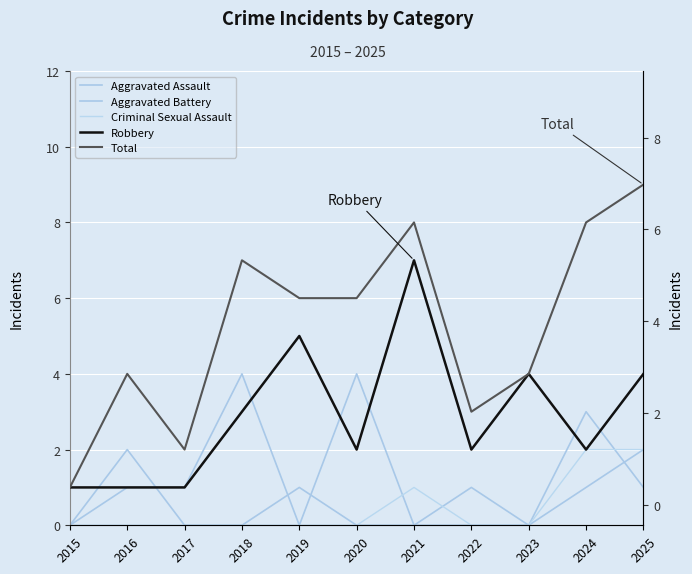

Reading right to left, list all the values displayed in this chart.

Aggravated Assault: 2025=2	2024=1	2023=0	2022=0	2021=0	2020=0	2019=1	2018=0	2017=0	2016=2	2015=0
Aggravated Battery: 2025=1	2024=3	2023=0	2022=1	2021=0	2020=4	2019=0	2018=4	2017=1	2016=1	2015=0
Criminal Sexual Assault: 2025=2	2024=2	2023=0	2022=0	2021=1	2020=0	2019=0	2018=0	2017=0	2016=0	2015=0
Robbery: 2025=4	2024=2	2023=4	2022=2	2021=7	2020=2	2019=5	2018=3	2017=1	2016=1	2015=1
Total: 2025=9	2024=8	2023=4	2022=3	2021=8	2020=6	2019=6	2018=7	2017=2	2016=4	2015=1